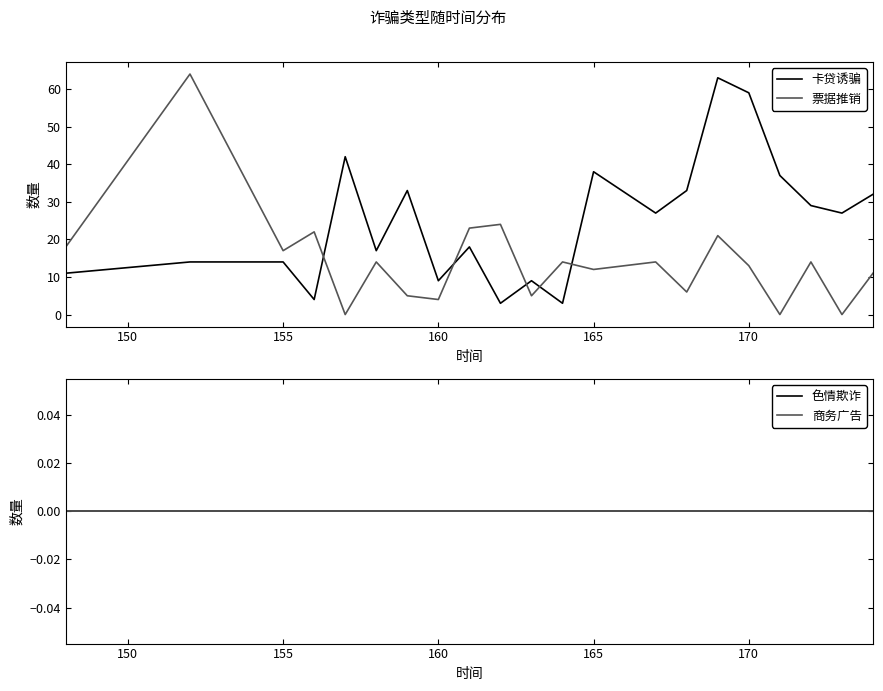

How many times do 票据推销 and 卡贷诱骗 cross each other?

5